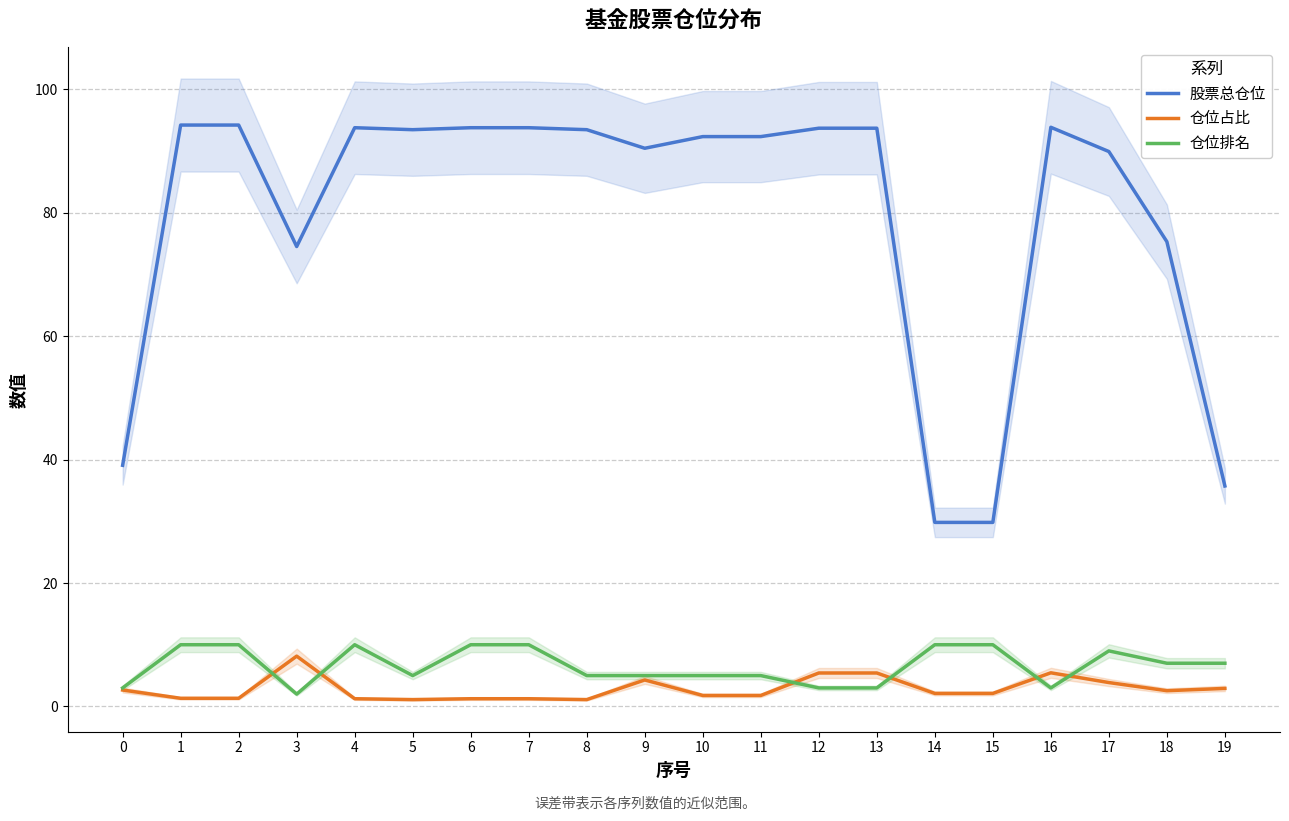

Rank the series by their maximum value, from highest to lowest.

股票总仓位, 仓位排名, 仓位占比